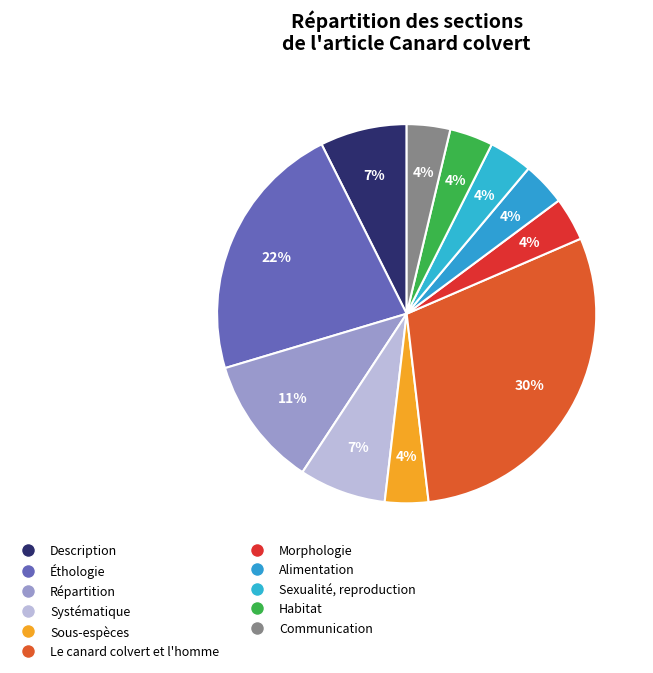

Approximately how many times larger is the value at Morphologie compared to Sous-espèces?

1.0